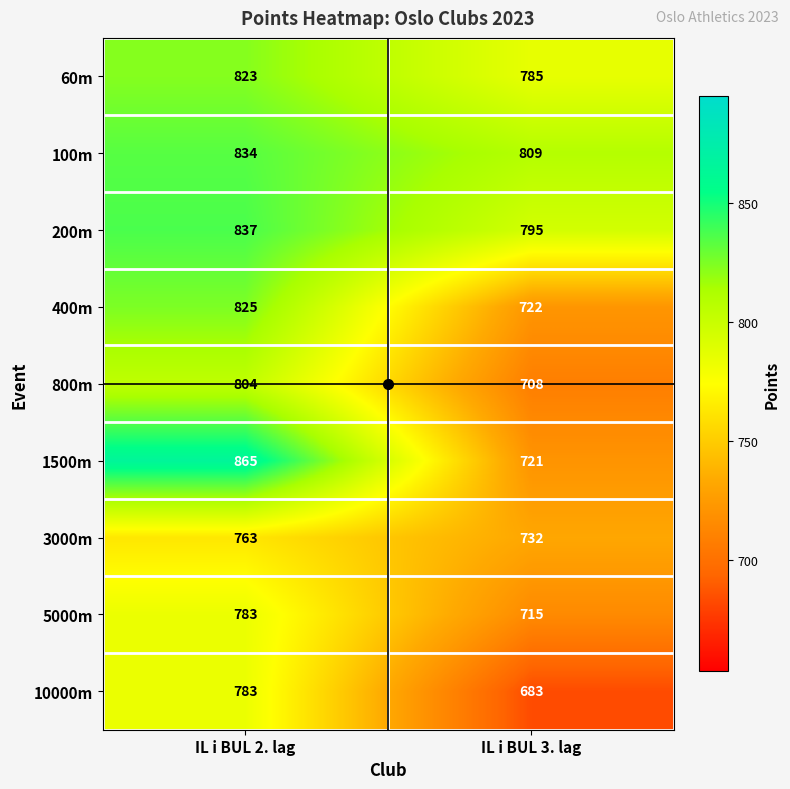

What is the smallest value displayed?

683